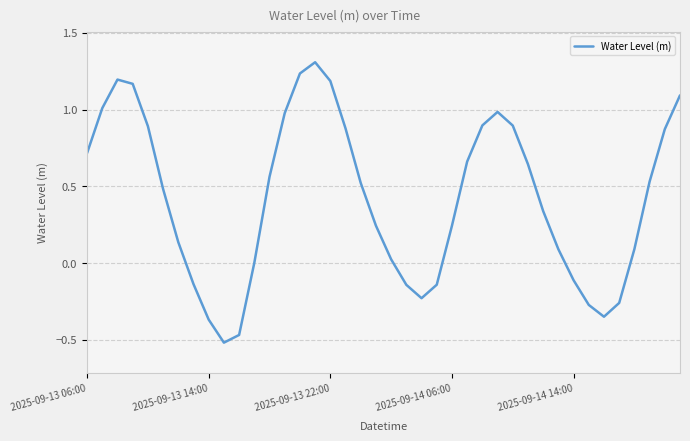

How many interior local valleys (lower than both neighbors) does the data have?

3